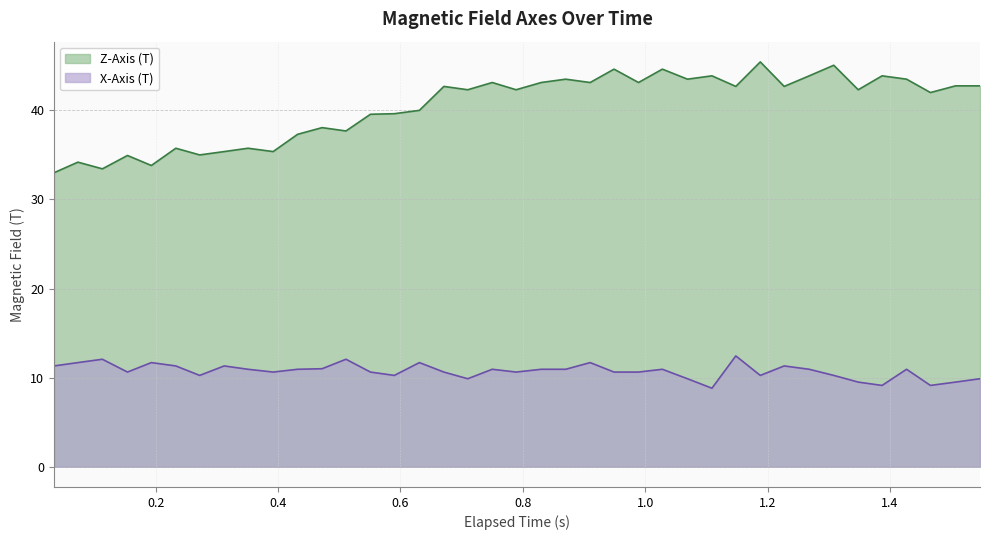

What is the maximum value shown in the chart?

45.4